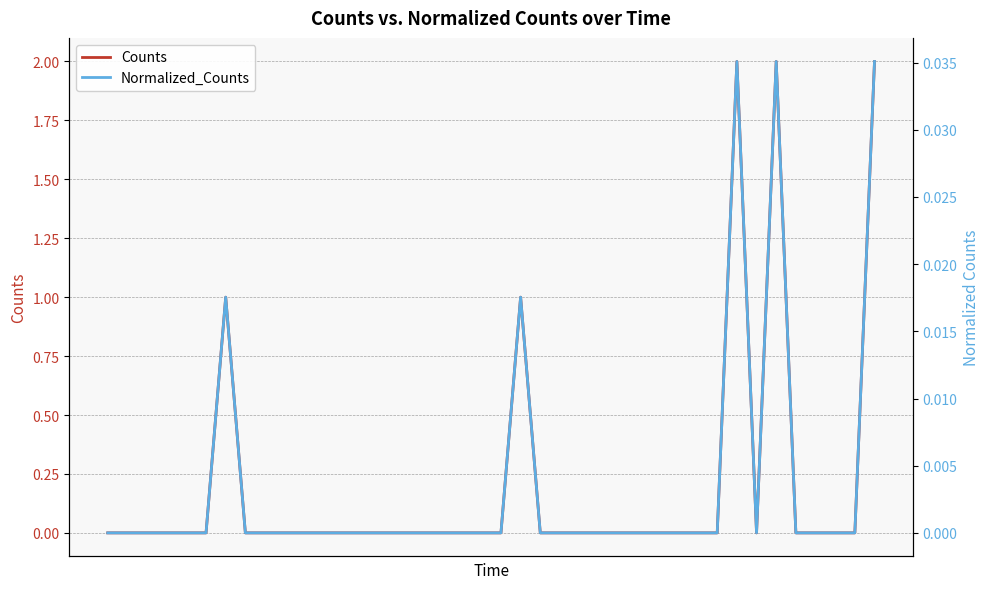

What is the sum of all Counts values?

8.0